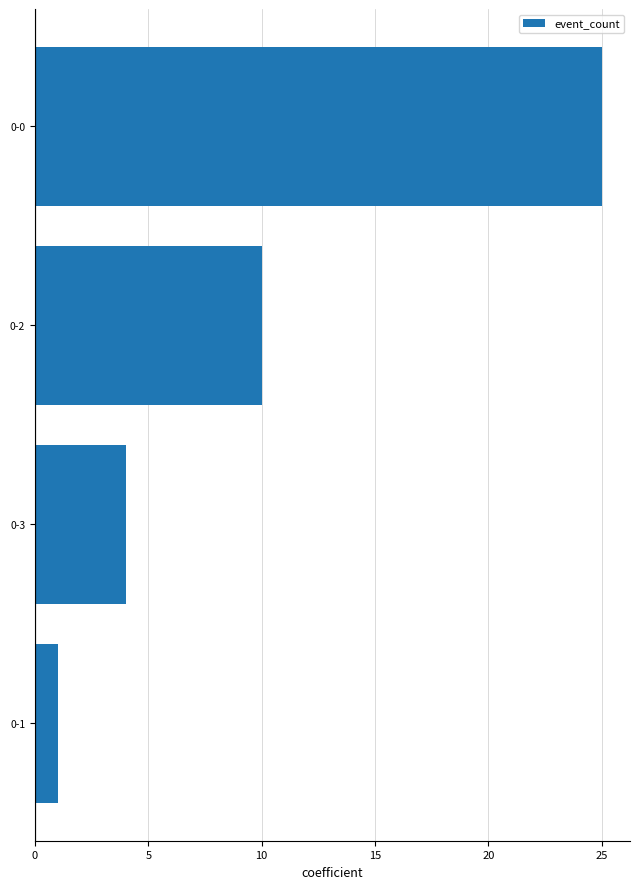

How many distinct data groups are displayed?

1